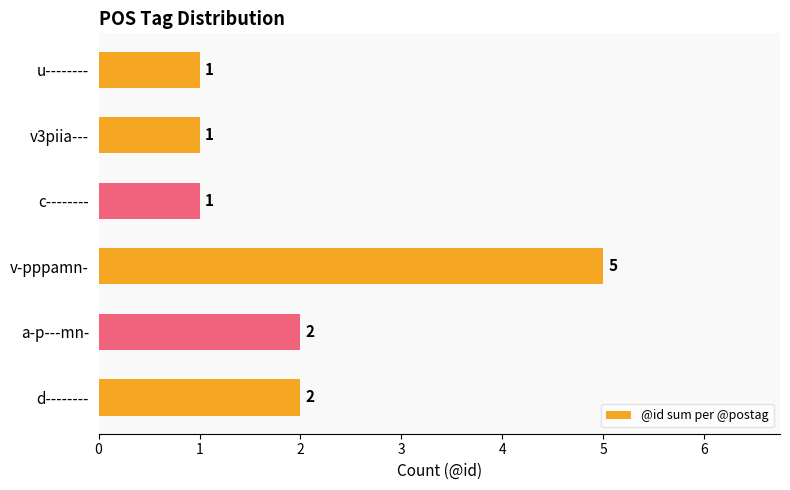

True or false: the data shows 1 at c--------.

True